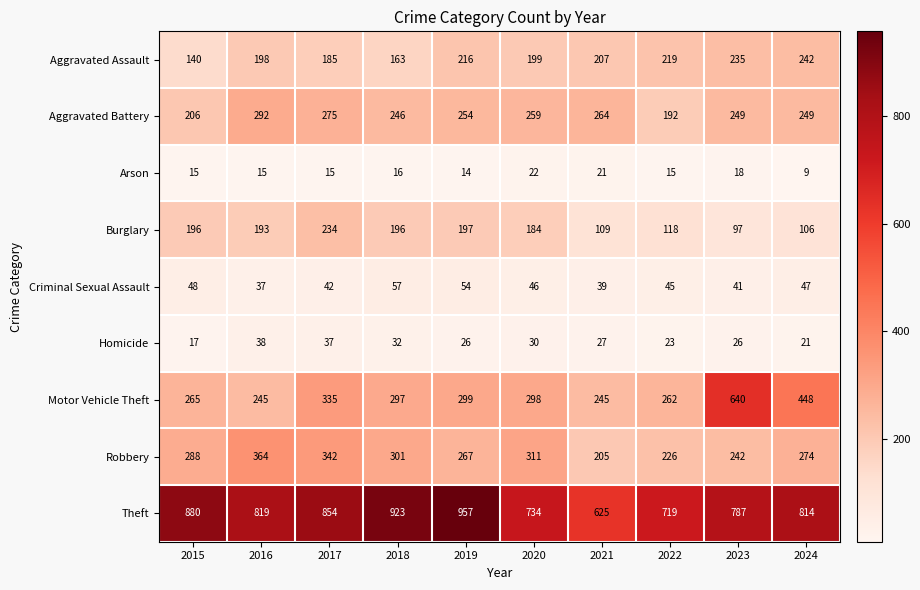

Rank the series at 2023 from highest to lowest value.

Theft, Motor Vehicle Theft, Aggravated Battery, Robbery, Aggravated Assault, Burglary, Criminal Sexual Assault, Homicide, Arson